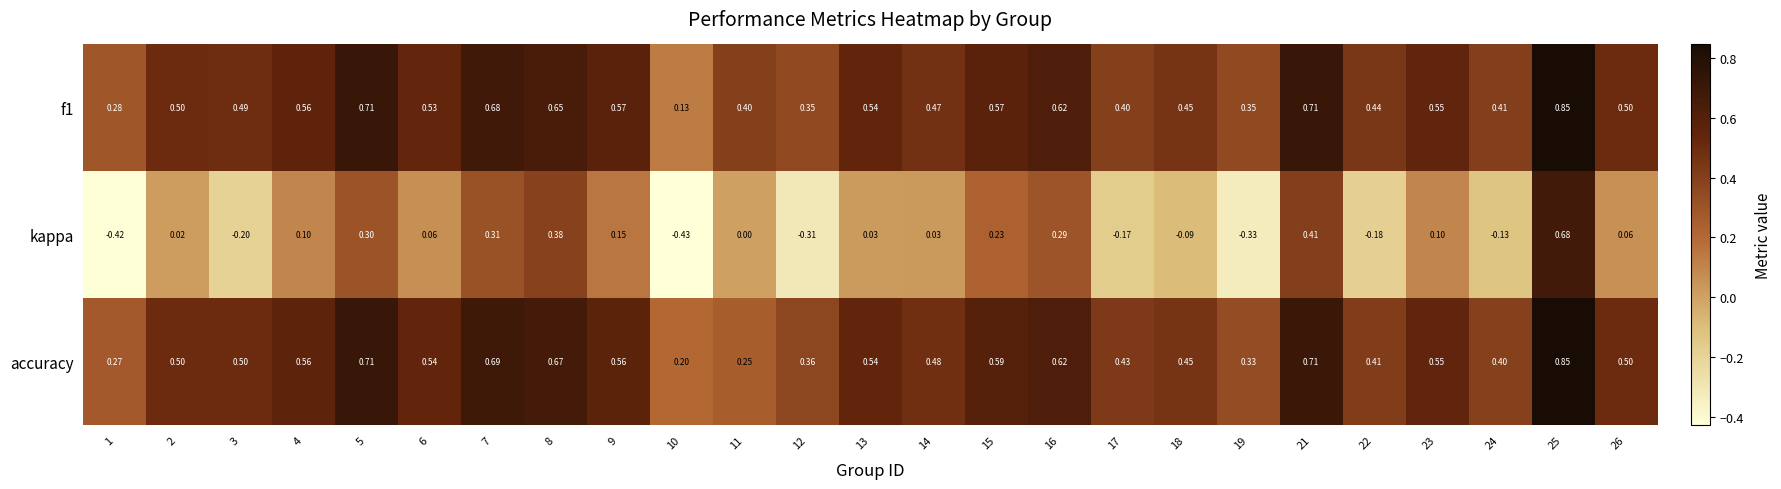

Which series has the largest range (max minus min)?

kappa